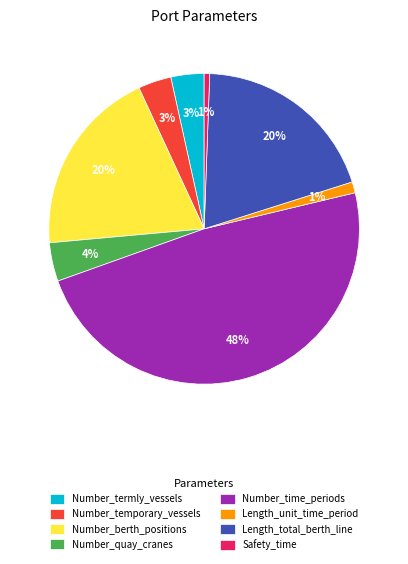

True or false: Length_total_berth_line accounts for 26% of the total.

False